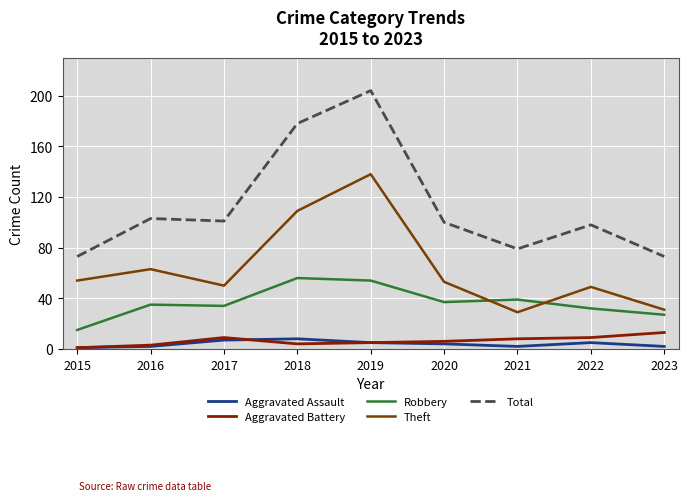

What is the difference between the Robbery values at 2015 and 2019?

39